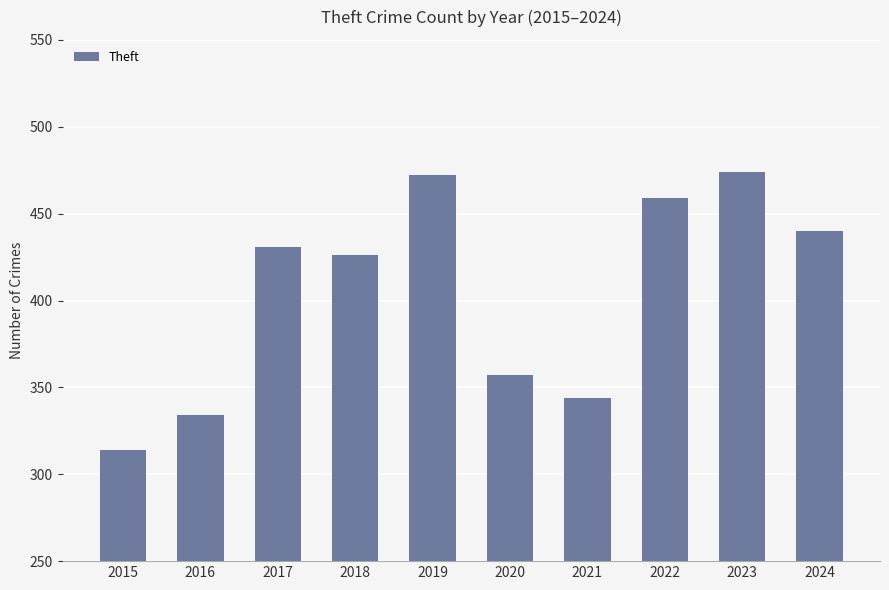

What is the average value?

405